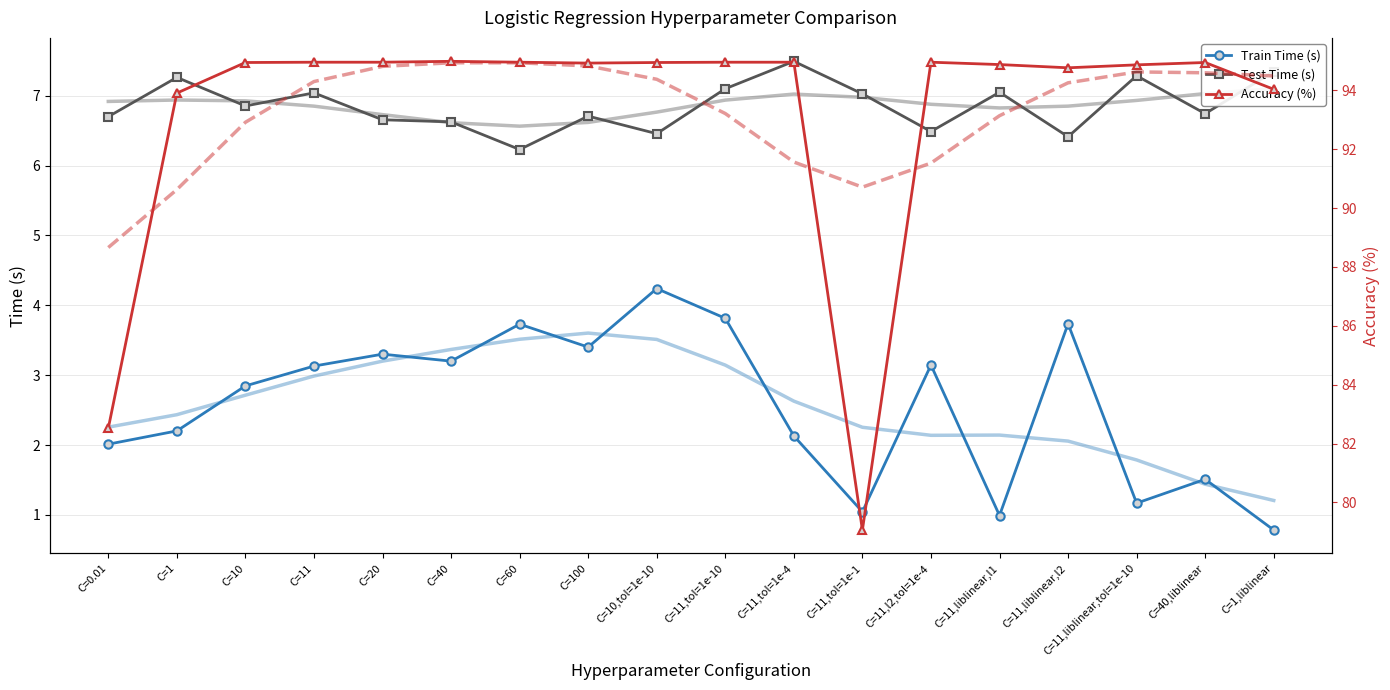

True or false: Test Time (s) and Train Time (s) intersect in this chart.

False